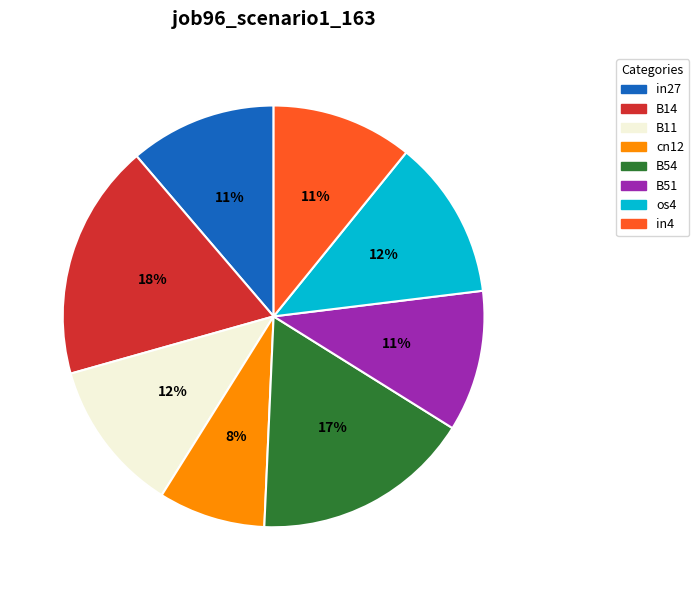

Combined, do B51 and B14 account for over 50%?

No